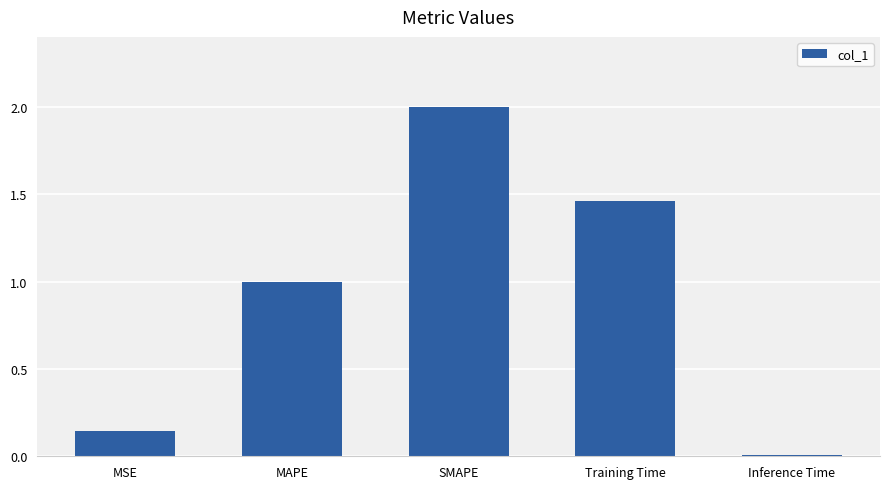

List the labels in order of value, smallest first.

Inference Time, MSE, MAPE, Training Time, SMAPE